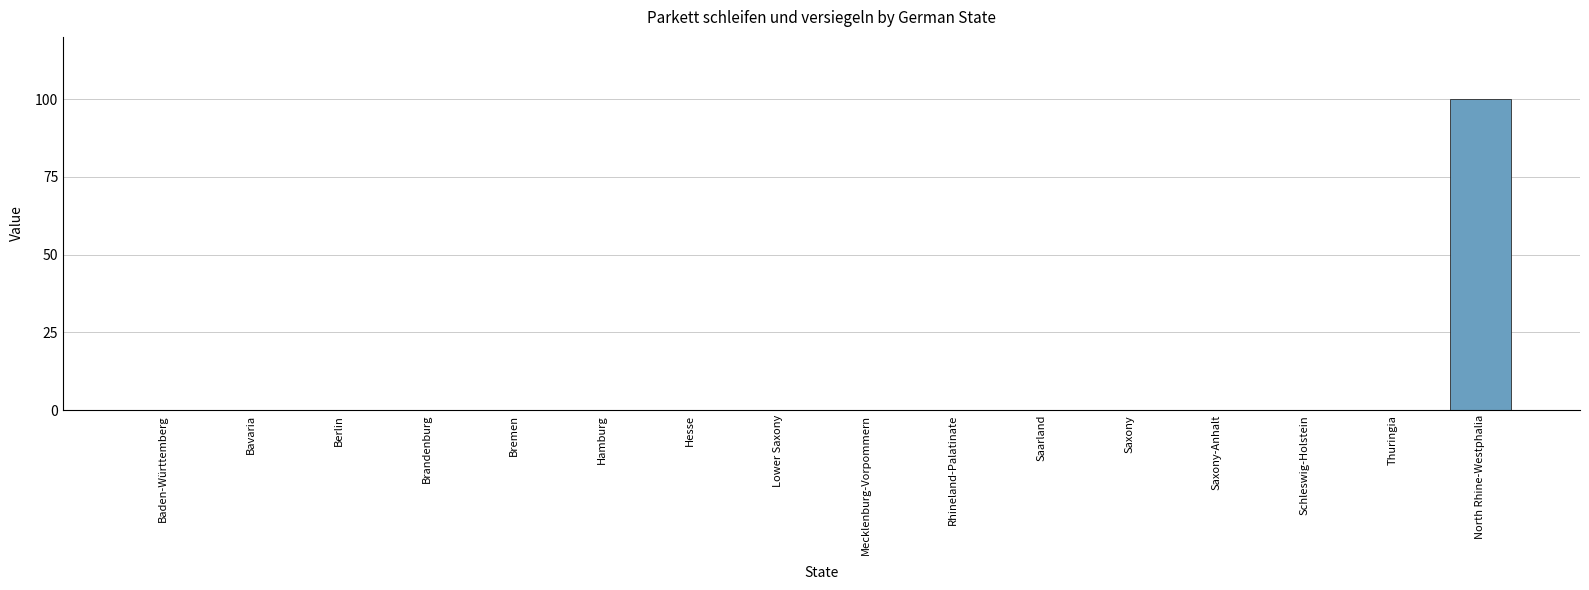

What is the greatest value displayed?

100